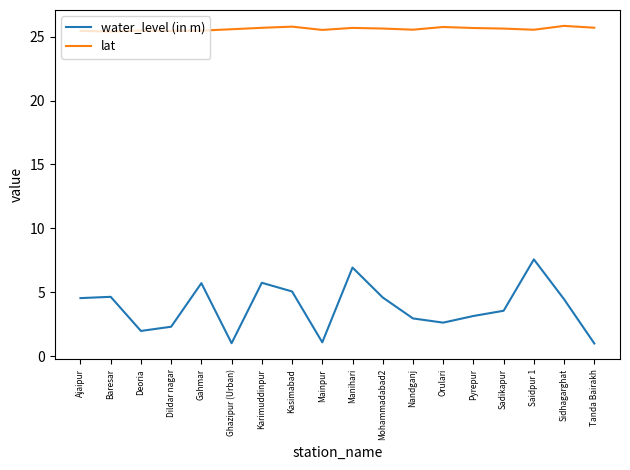

What is the difference between the highest and lowest values at Nandganj?

22.6